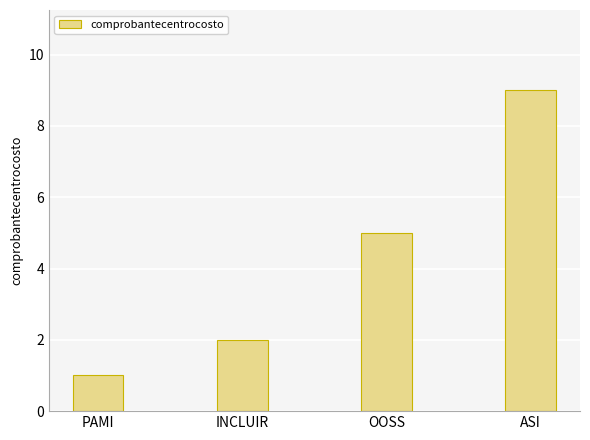

What is the average value?

4